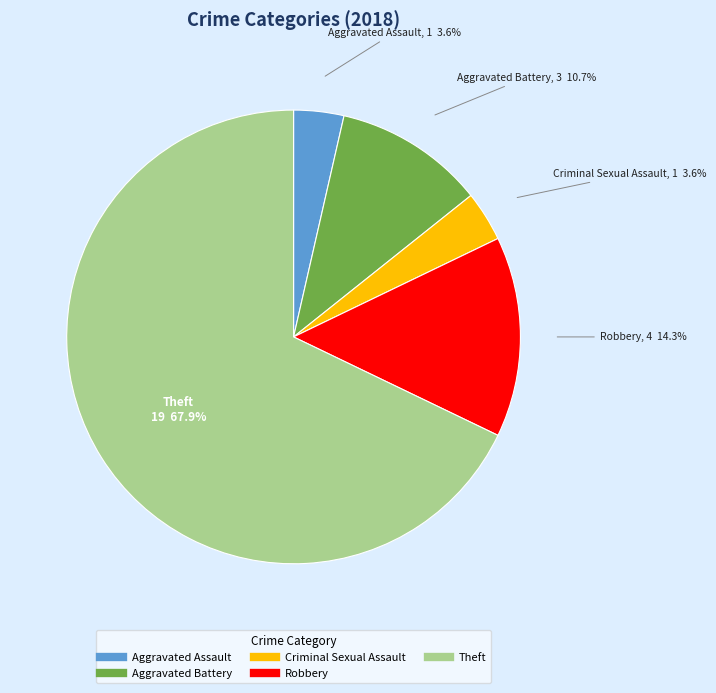

The Aggravated Assault slice represents 4% of the pie. True or false?

True